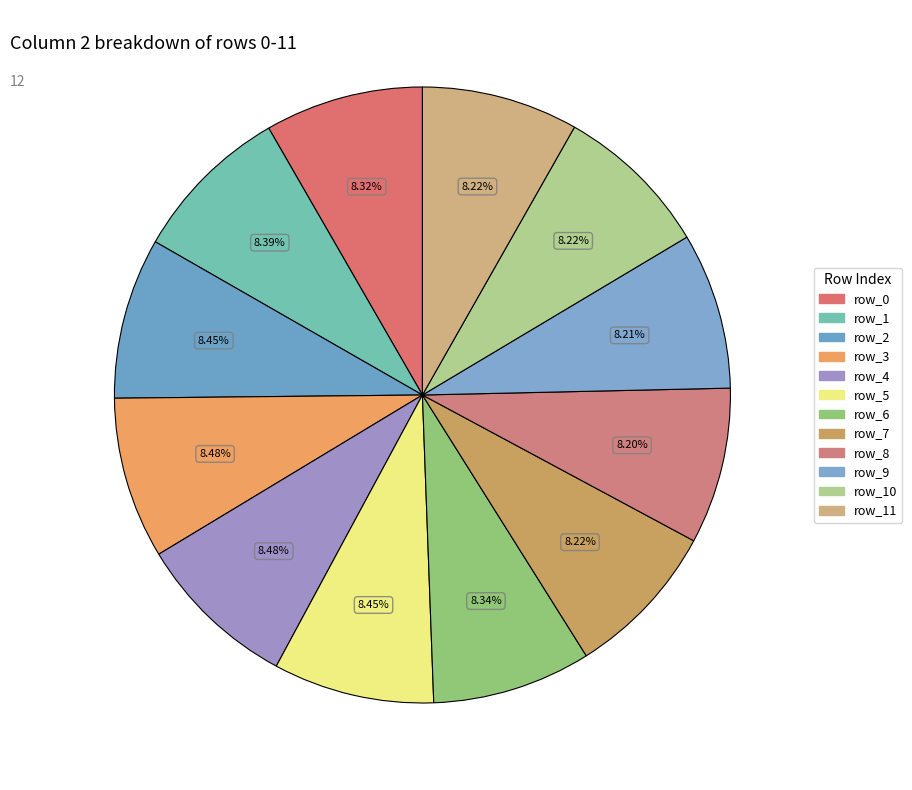

Count the number of slices in the pie.

12